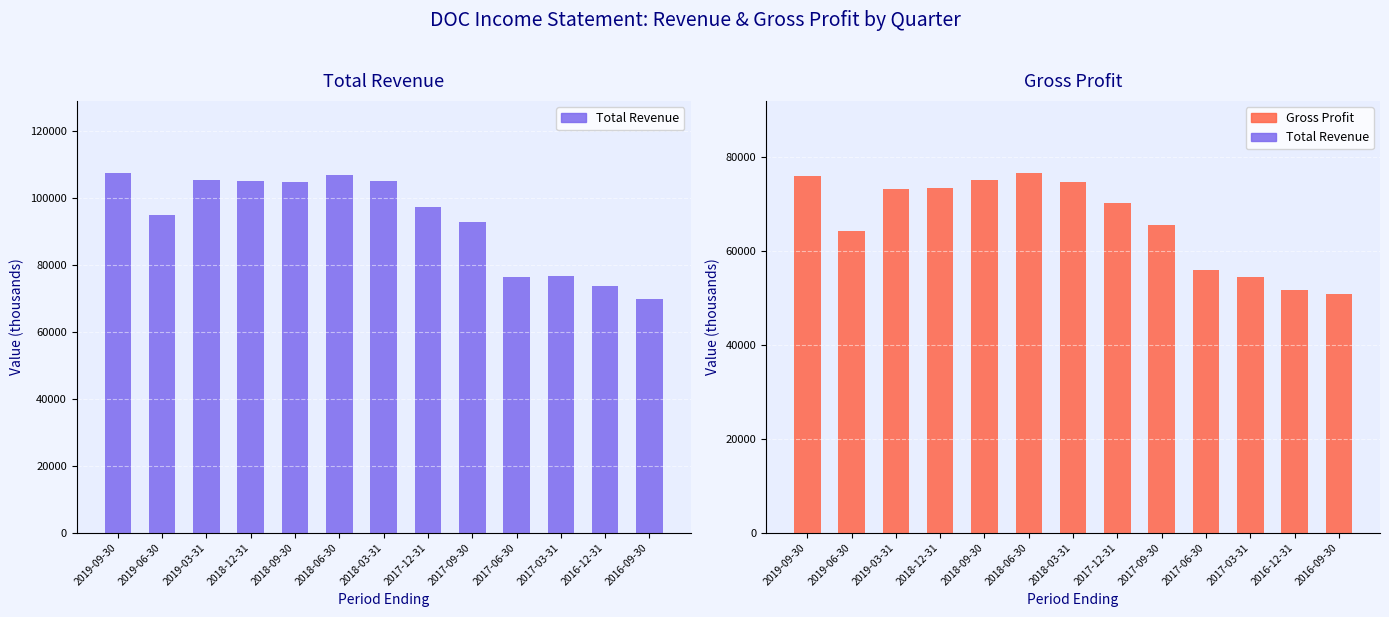

What are all the series names shown in the legend?

Total Revenue, Gross Profit